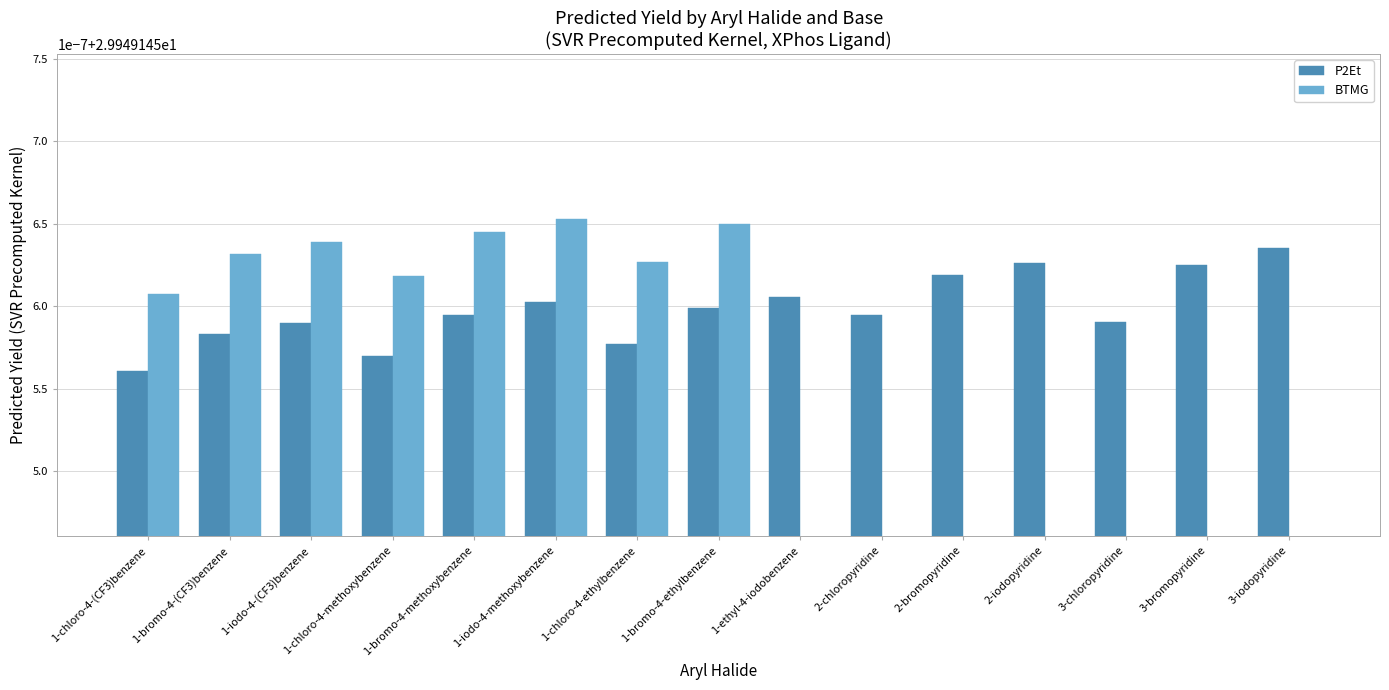

What position from the right is 1-chloro-4-(CF3)benzene?

15